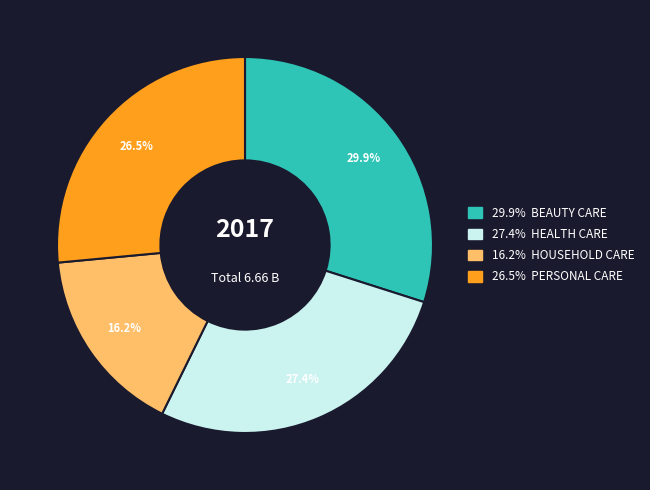

Is there a majority slice in this chart?

No